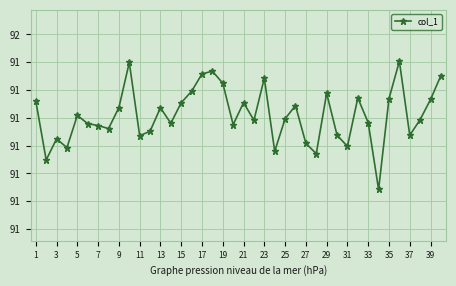

What is the smallest value displayed?

91.2